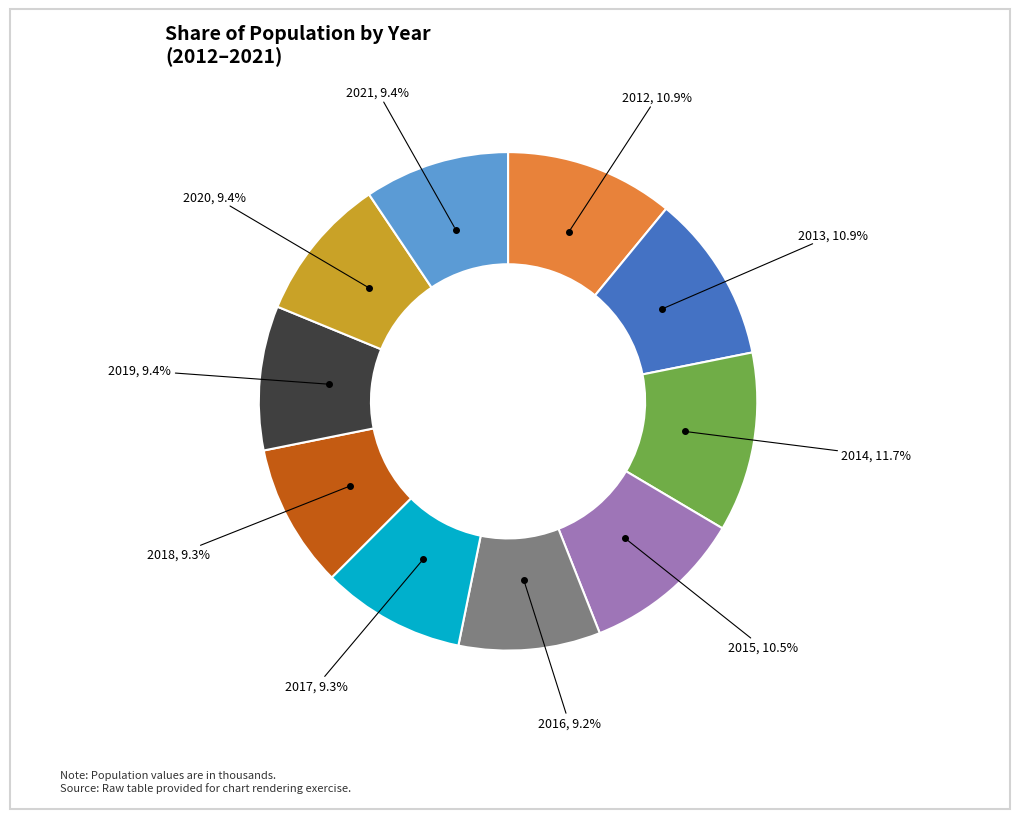

Between 2014 and 2020, which is larger?

2014